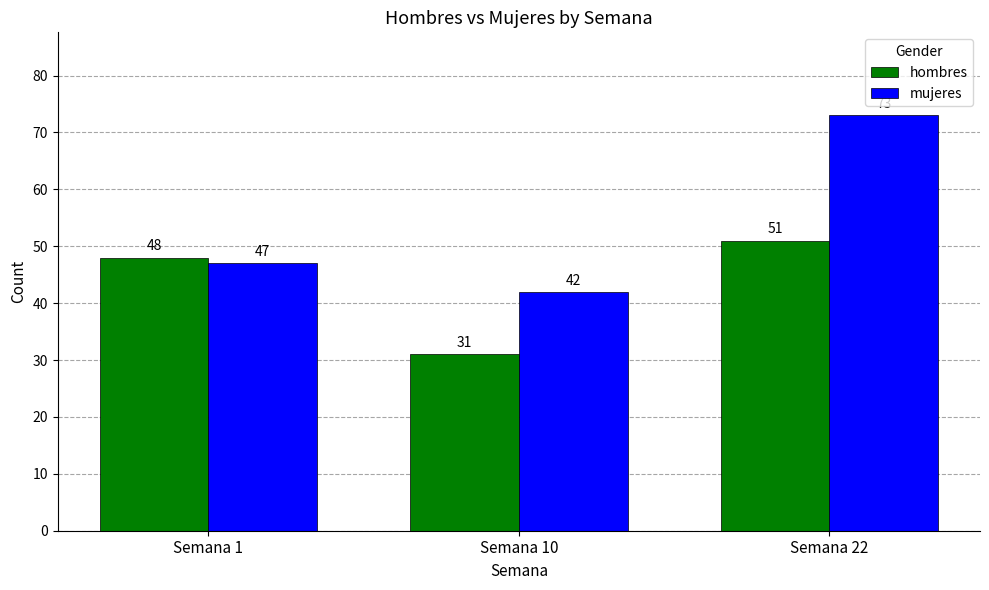

Which series has the widest spread of values?

mujeres